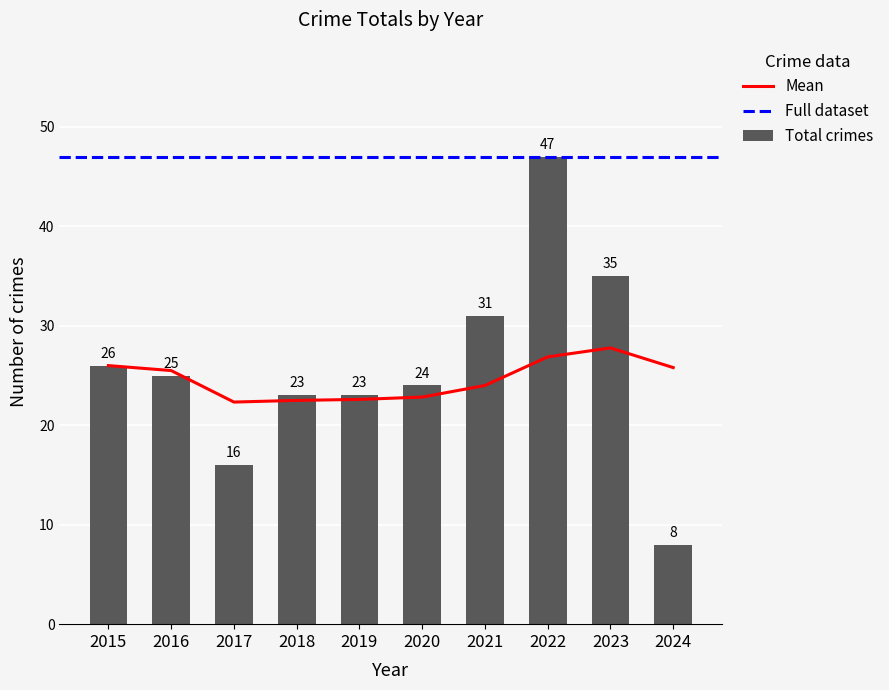

Rank the categories by value from lowest to highest.

2024, 2017, 2018, 2019, 2020, 2016, 2015, 2021, 2023, 2022